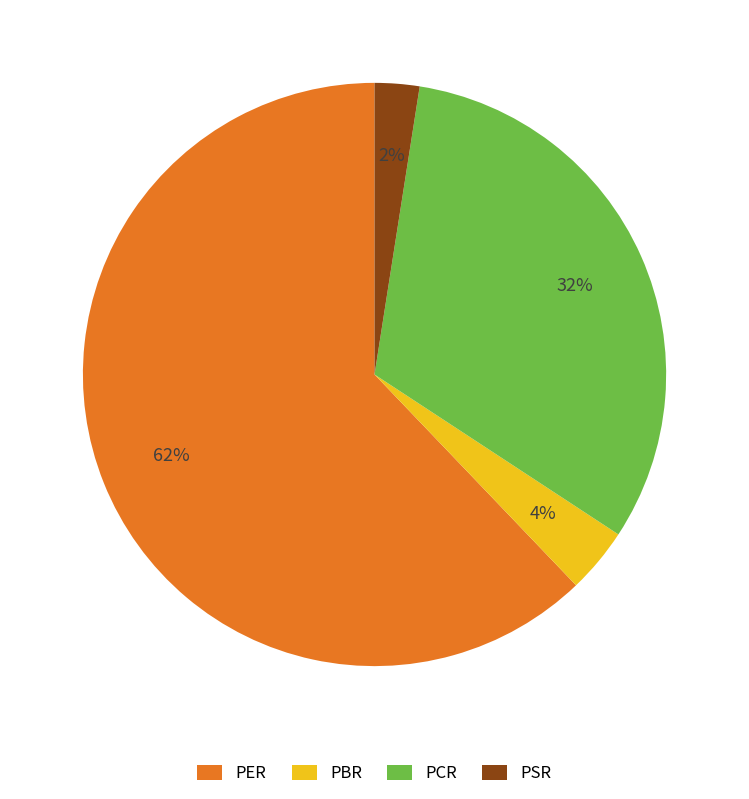

Is it true that PCR is 32% of the pie?

True